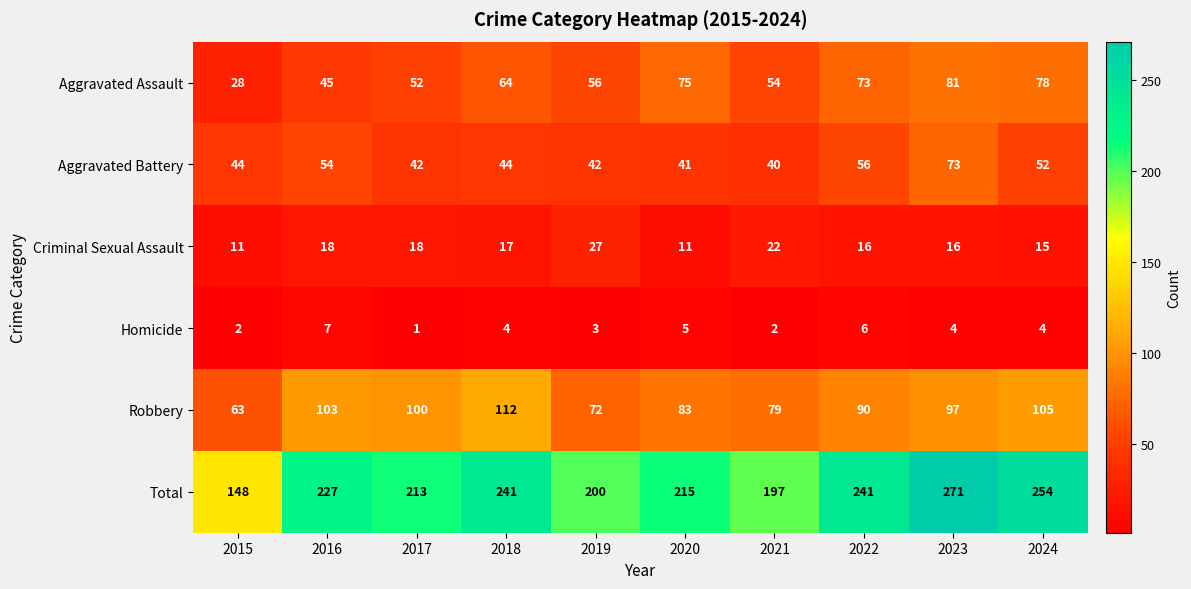

Where does the Criminal Sexual Assault series first go above 17?

2016